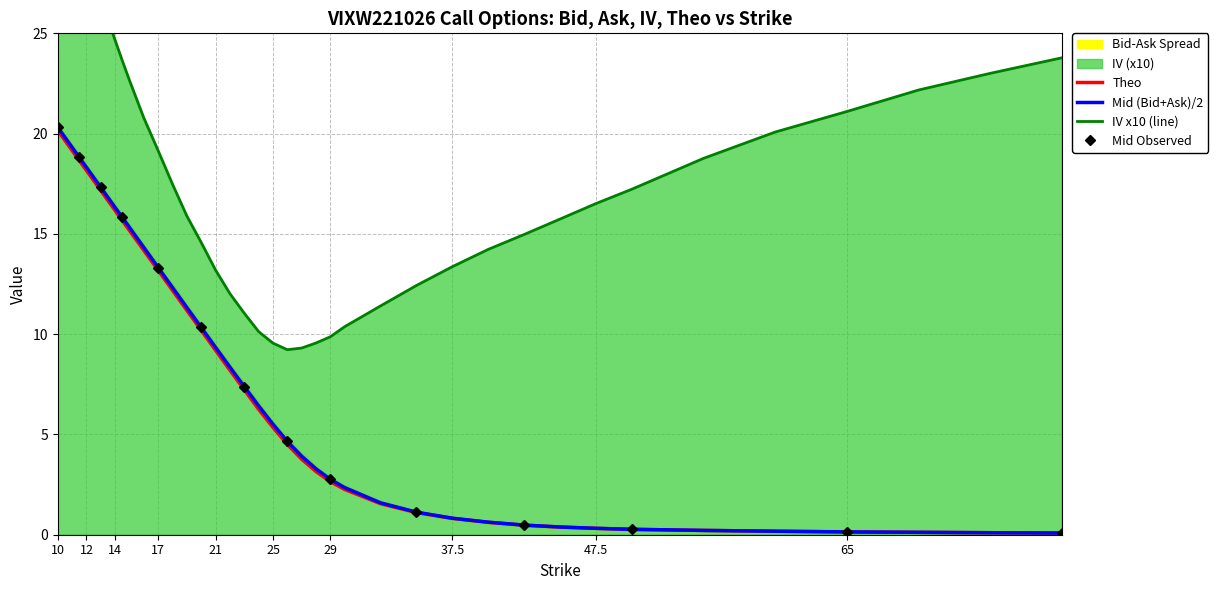

What is the difference between the maximum and minimum values in the bid series?

20.1